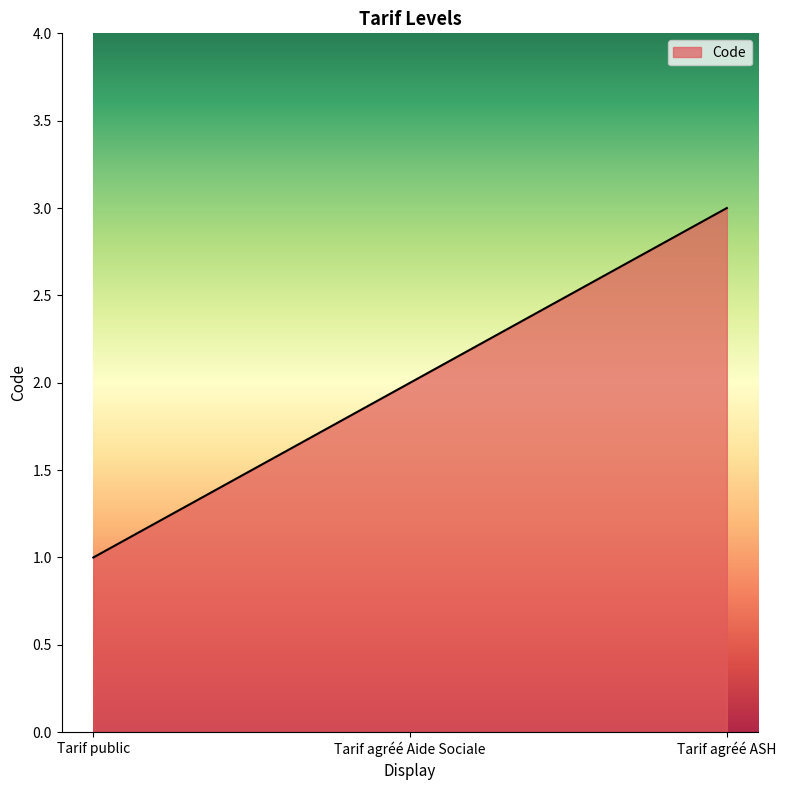

What value does the data have at Tarif agréé ASH?

3